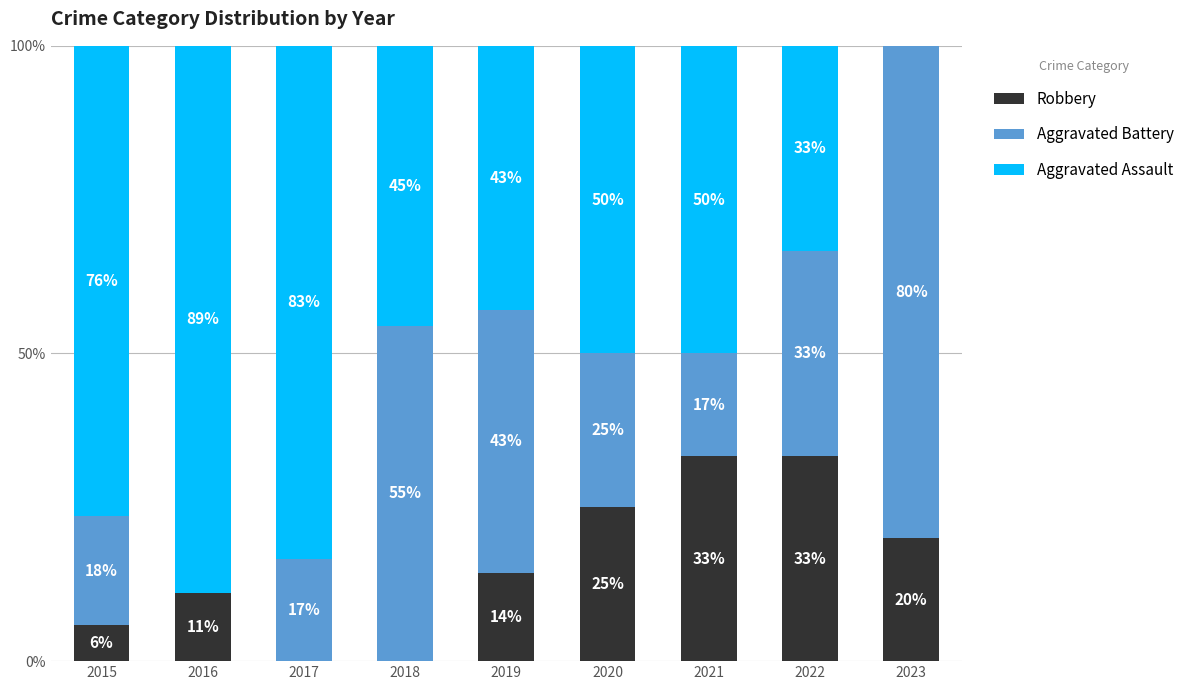

Which series has the largest total across all categories?

Robbery